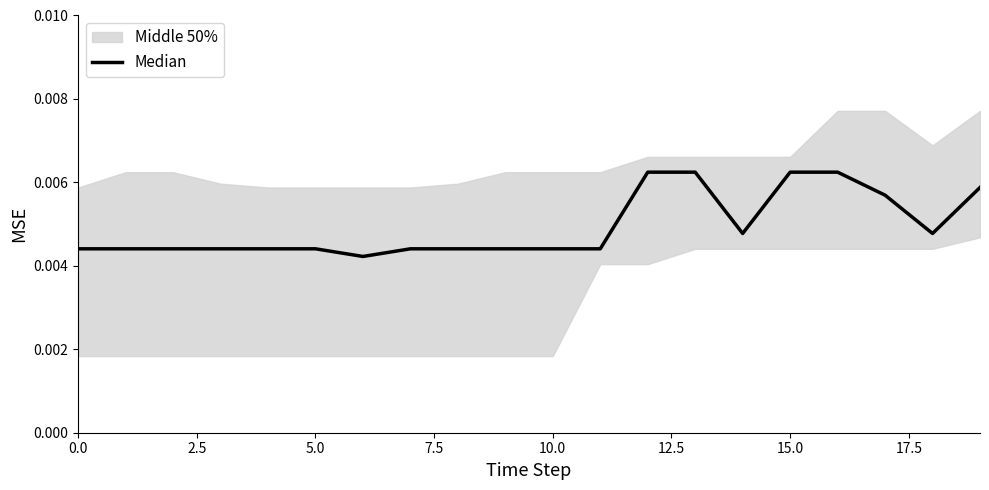

How many lines are shown in the chart?

1